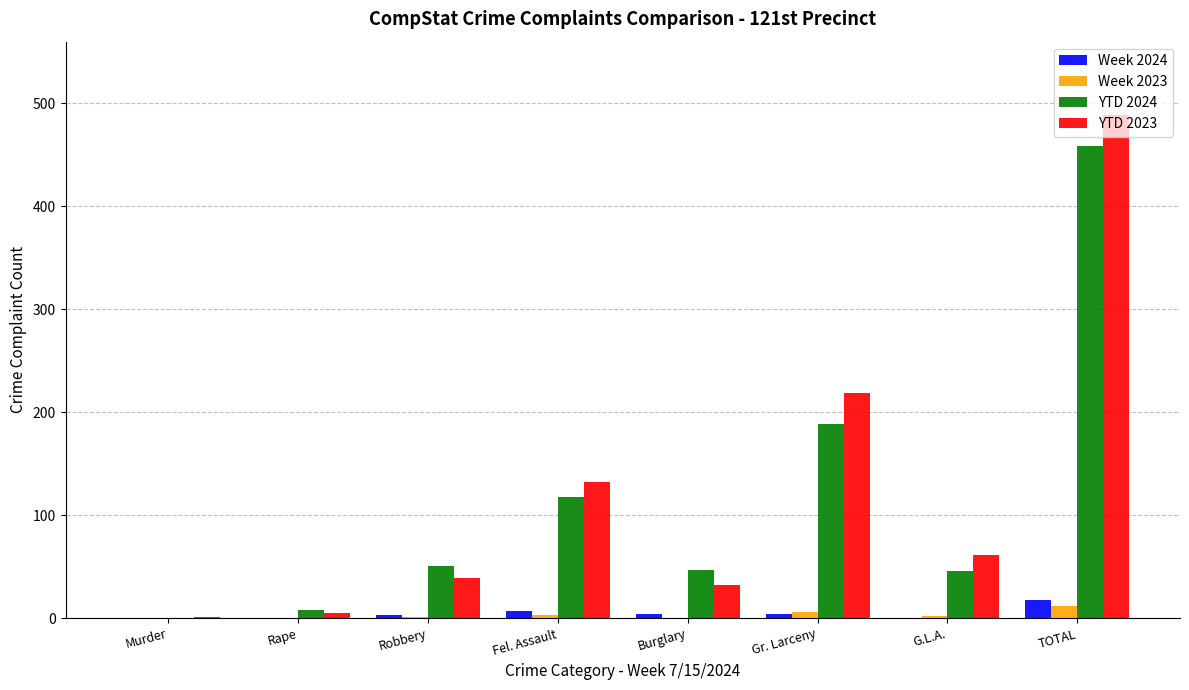

At which label does YTD 2023 reach its peak?

TOTAL